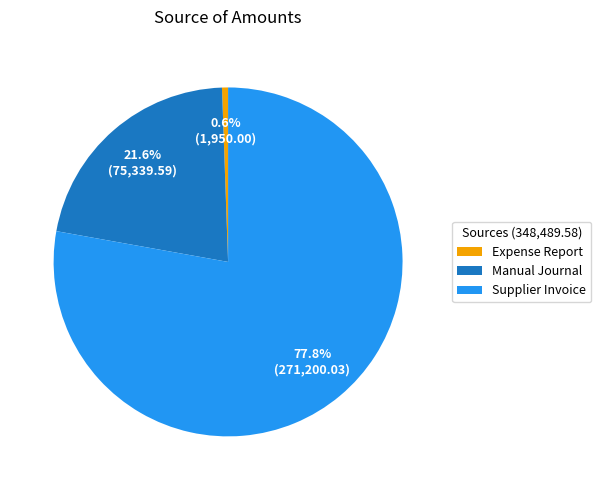

Which slice is the largest?

Supplier Invoice